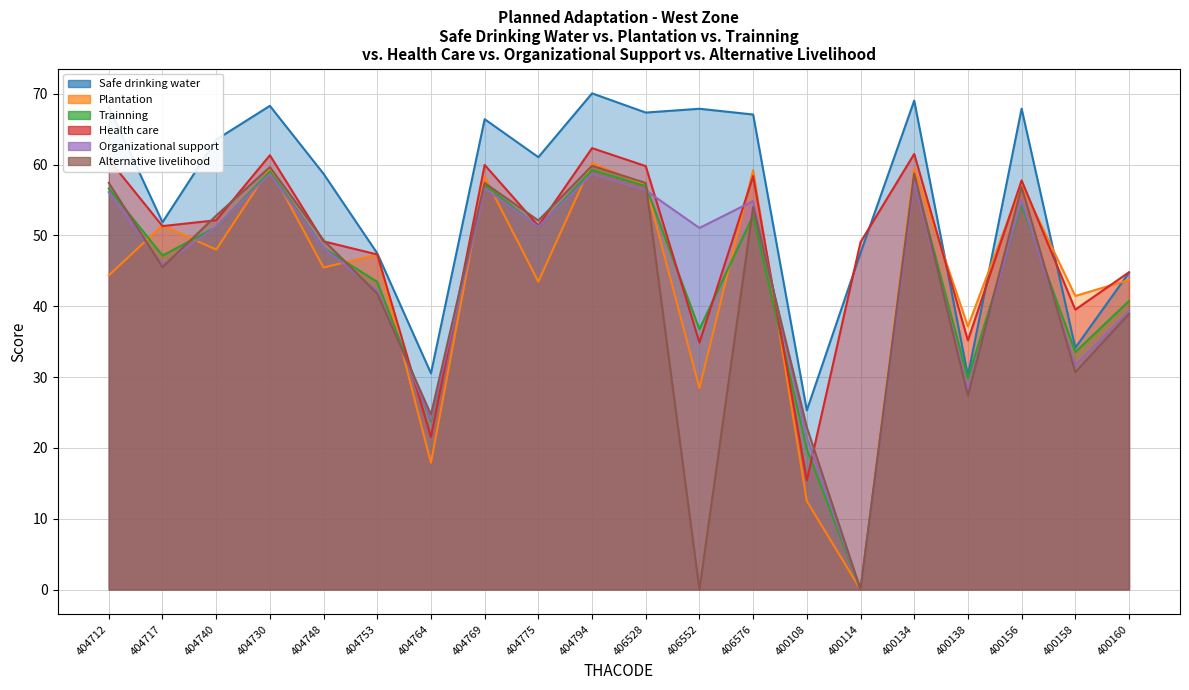

Is the value of Plantation at 404775 greater than the value of Alternative livelihood at 404740?

No